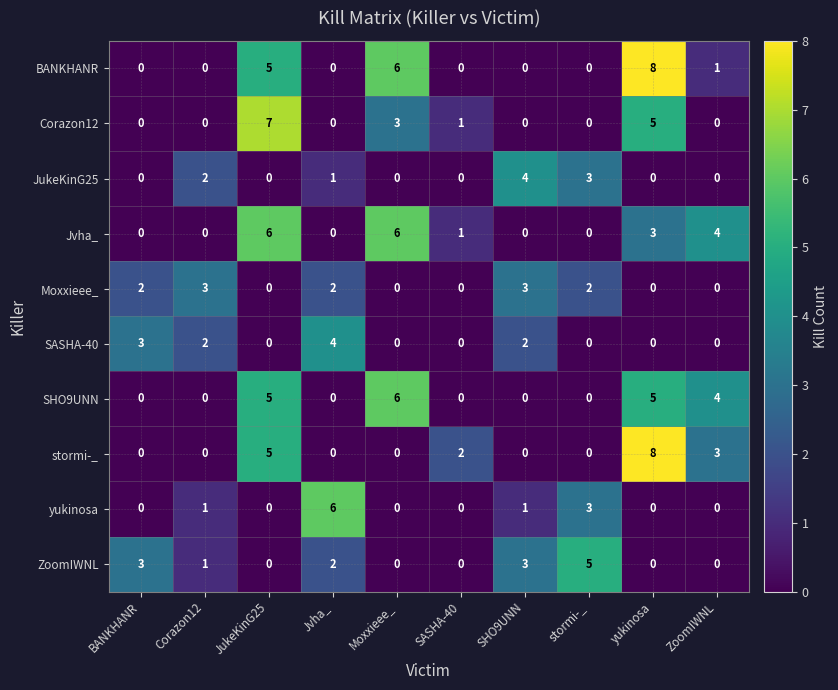

What is the sum of all Corazon12 values?

16